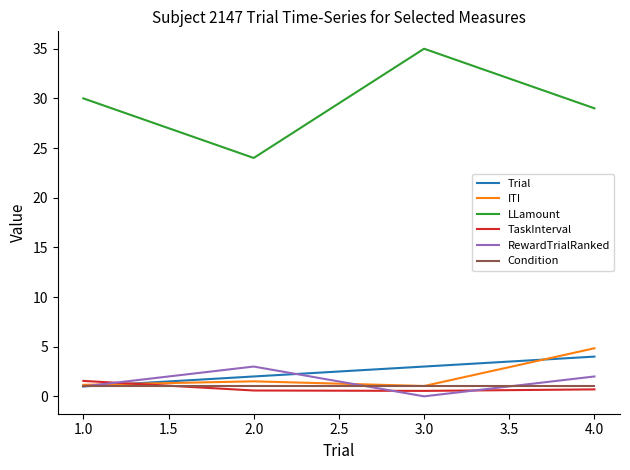

What is the maximum value for LLamount?

35.0